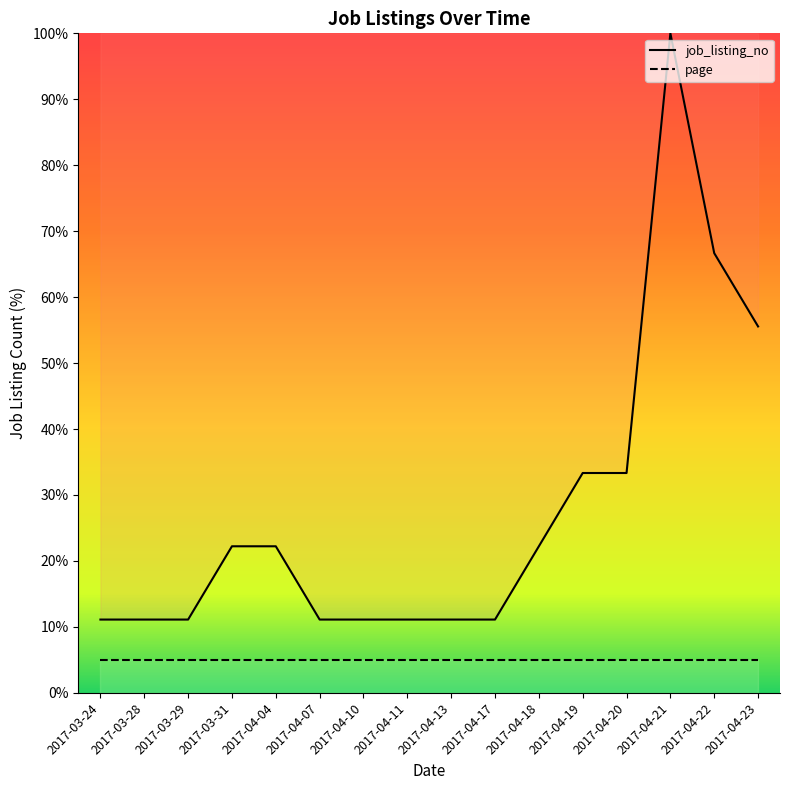

What position from the left is 2017-04-04?

5